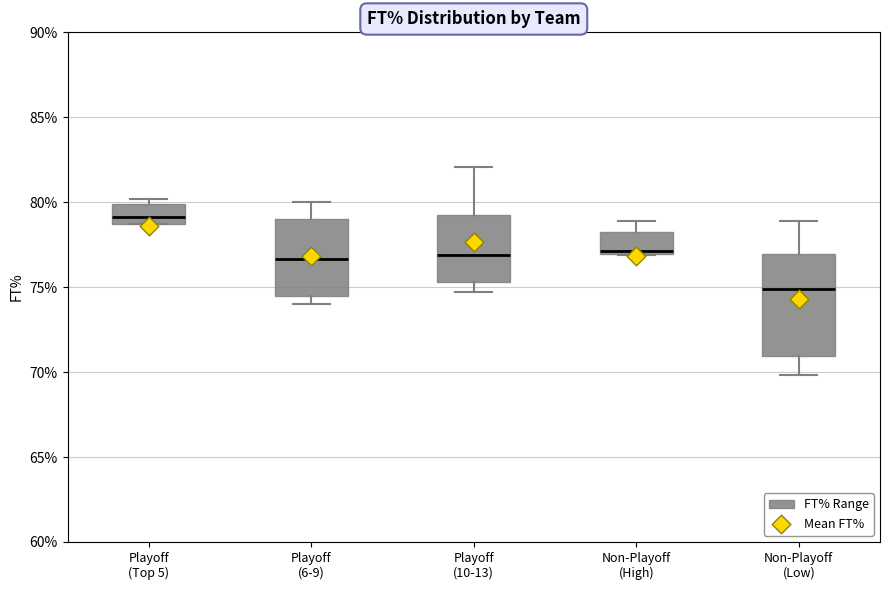

Which box is the tallest, from its lower edge to its upper edge?

Non-Playoff (Low)